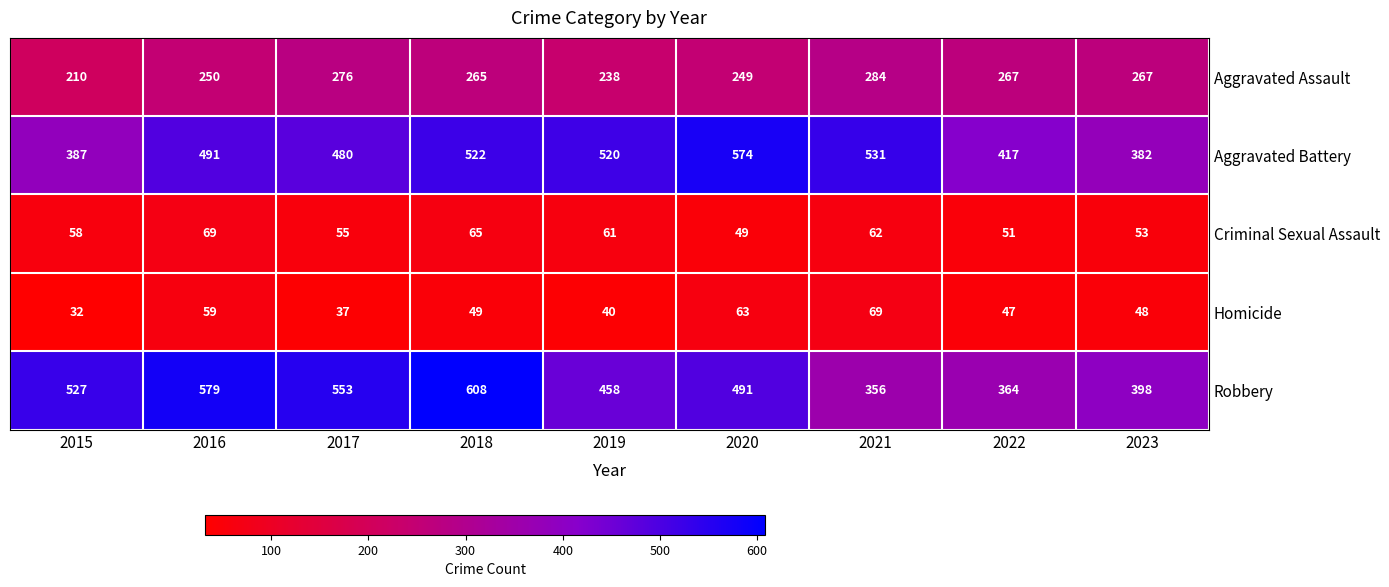

What is the average value of the Criminal Sexual Assault series?

58